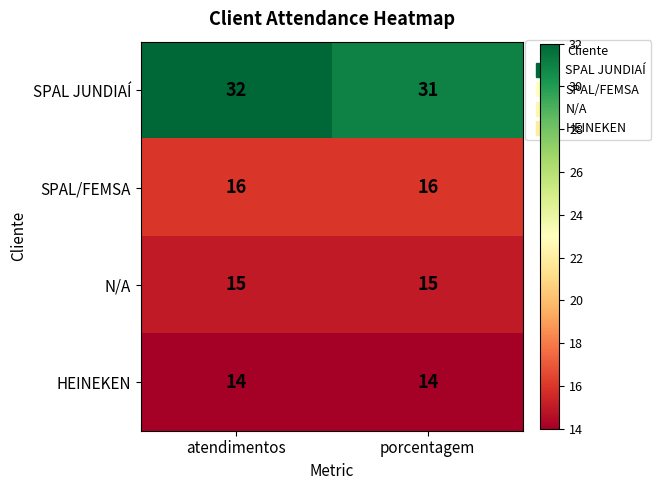

Reading right to left, what are all the values shown in this chart?

SPAL JUNDIAÍ: 31	32
SPAL/FEMSA: 16	16
N/A: 15	15
HEINEKEN: 14	14